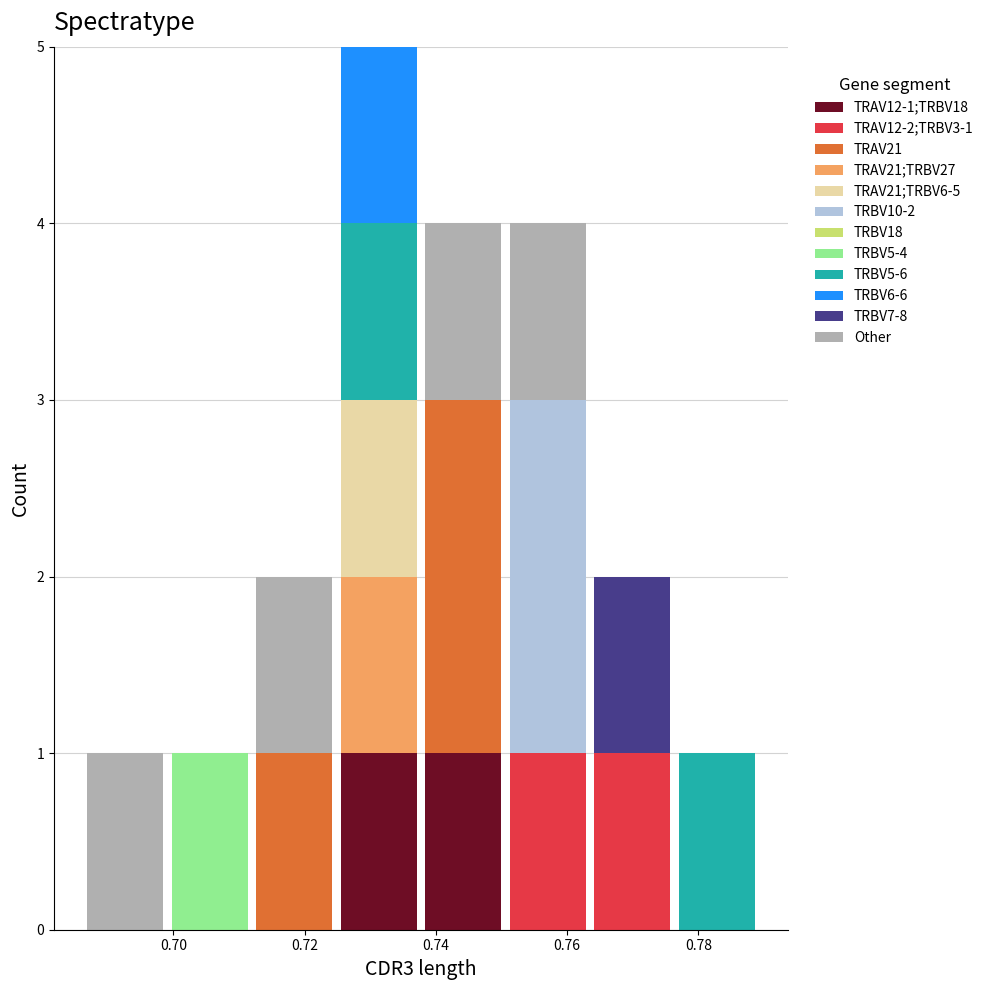

Which range on the x-axis has the tallest stacked bar (by total height)?

0.724 to 0.738